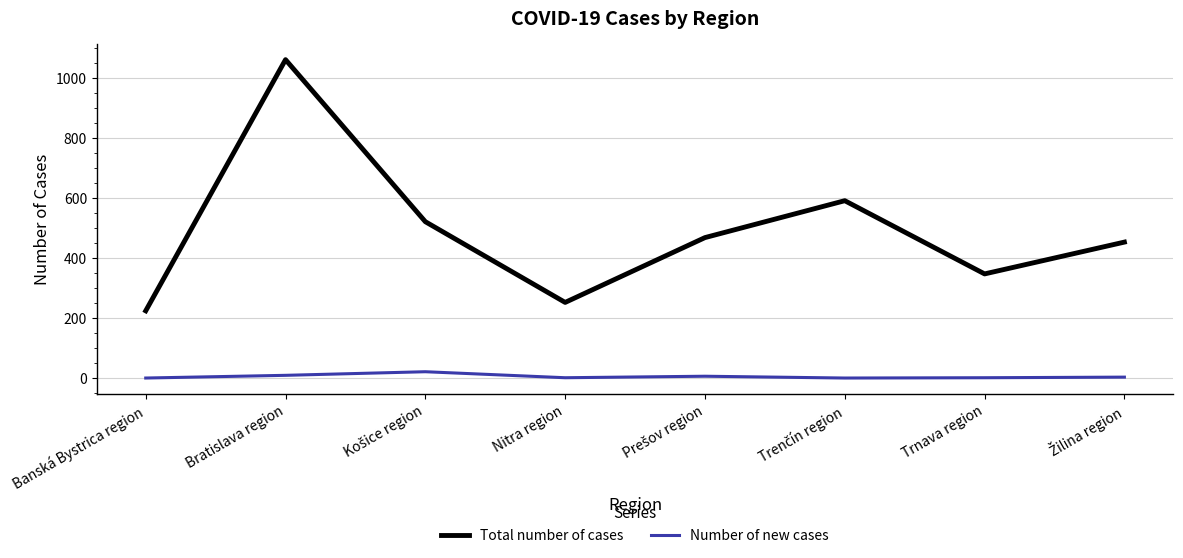

At which label does Total number of cases reach its minimum?

Banská Bystrica region